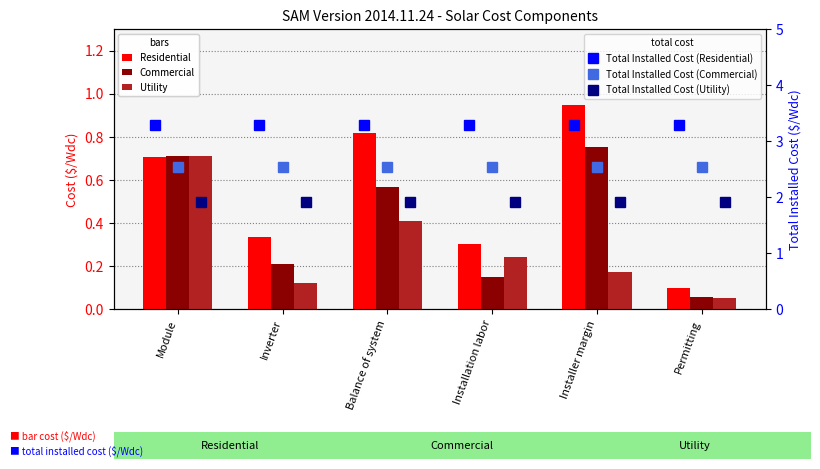

What is the sum of the Total Installed Cost (Residential) values at Module and Inverter?

6.6